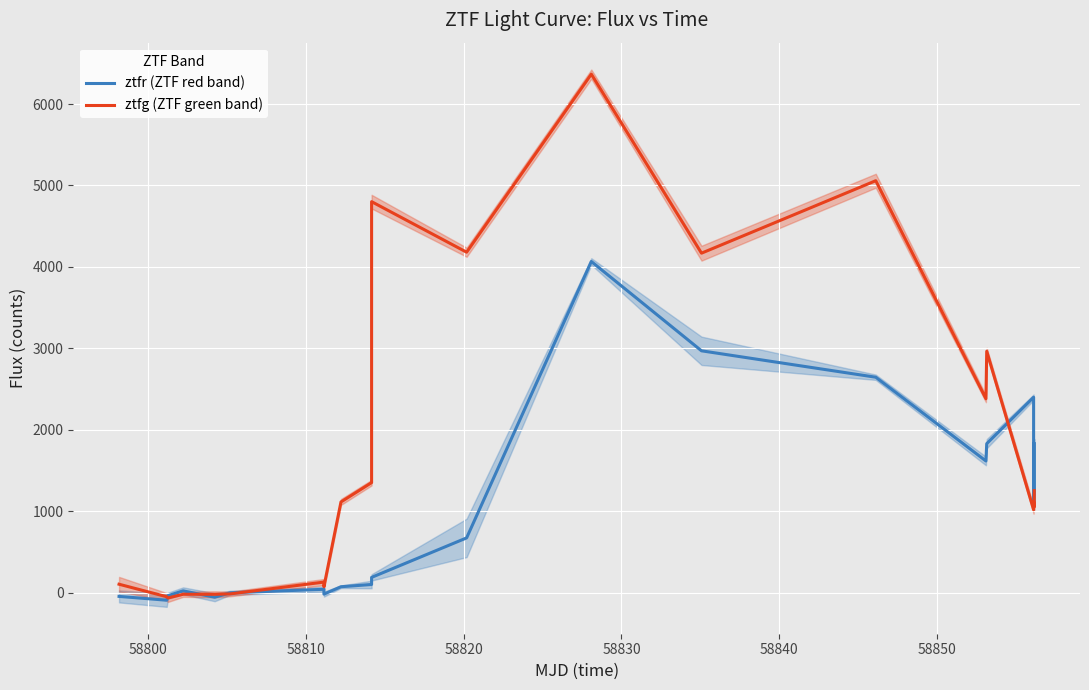

How many values in the ztfr (ZTF red band) series are below 186?

10